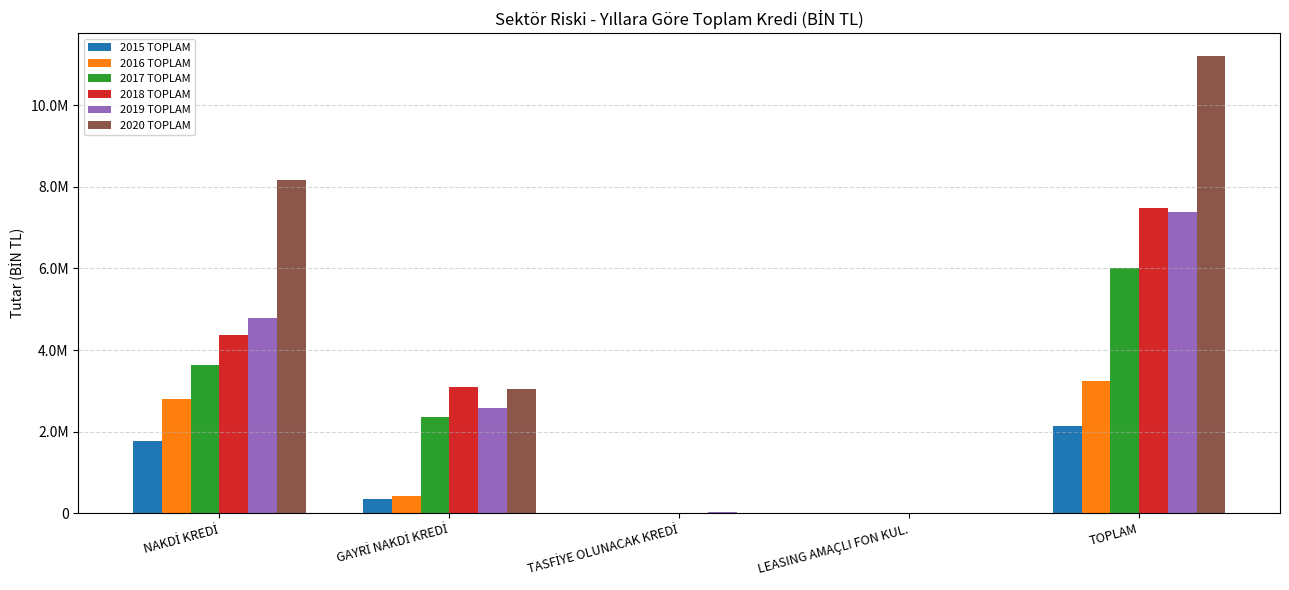

Is it true that 2018 TOPLAM equals 0.0 at LEASING AMAÇLI FON KUL.?

True